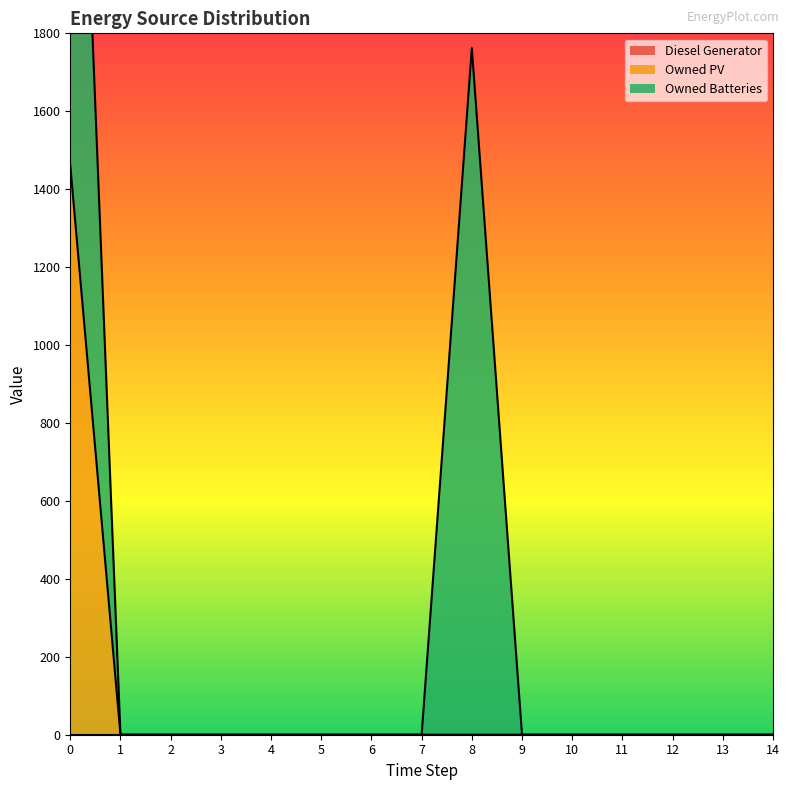

True or false: Owned PV and Diesel Generator intersect in this chart.

False